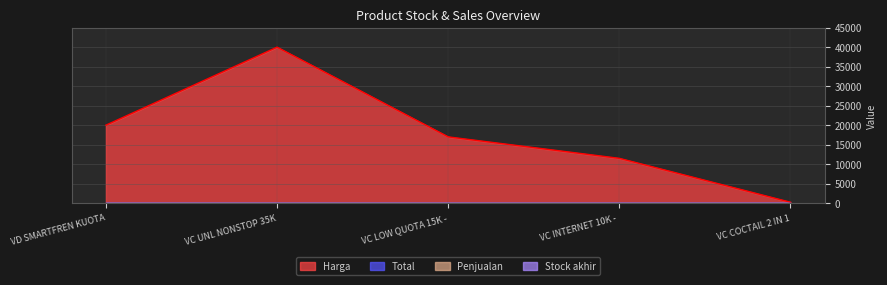

True or false: Total and Penjualan intersect in this chart.

False